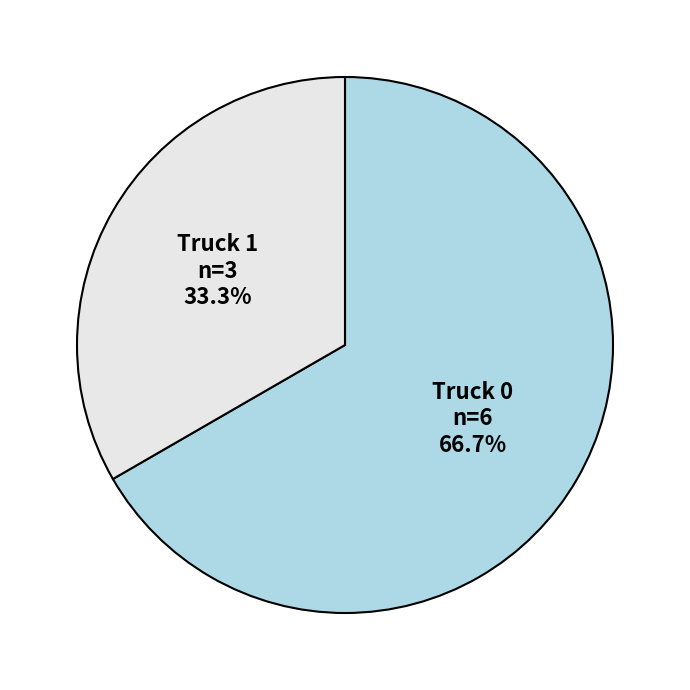

Is it true that Truck 0 is 67% of the pie?

True